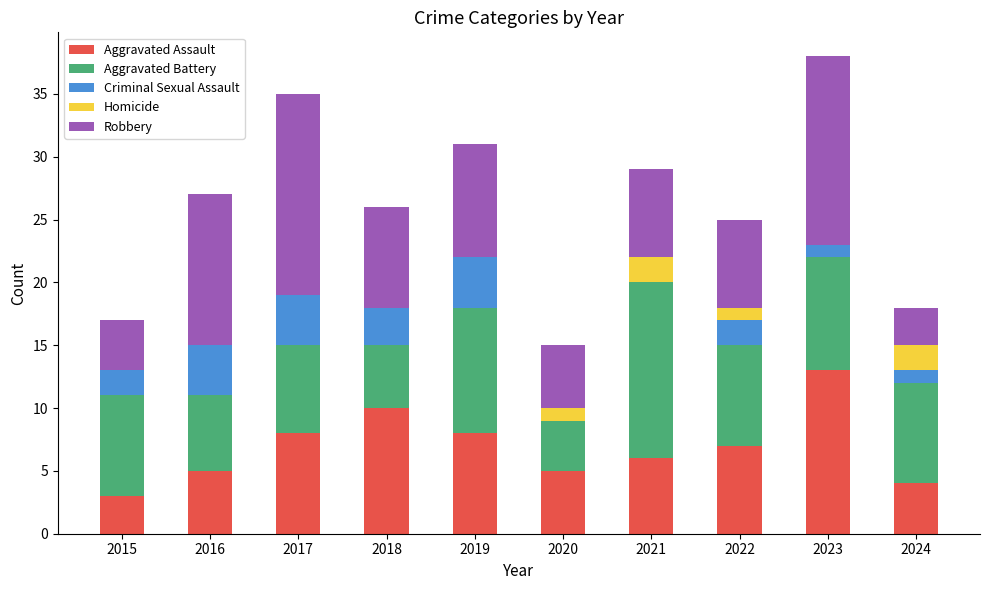

True or false: Aggravated Assault has a value of 4 at 2018.

False